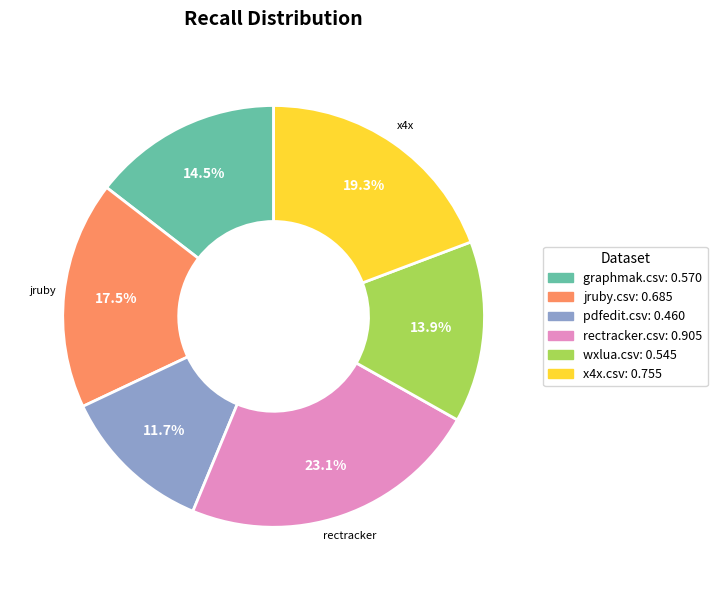

Is there a majority slice in this chart?

No